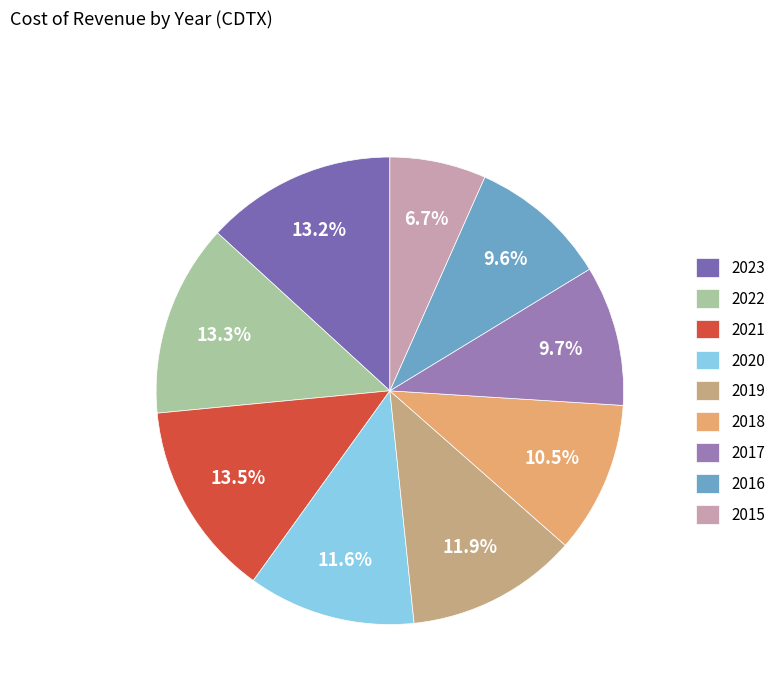

Rank the categories by value from highest to lowest.

2021, 2022, 2023, 2019, 2020, 2018, 2017, 2016, 2015